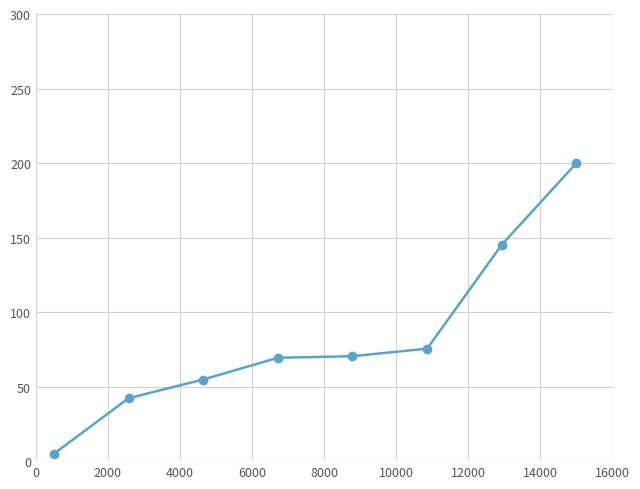

What is the difference between the second highest and minimum values?

140.3